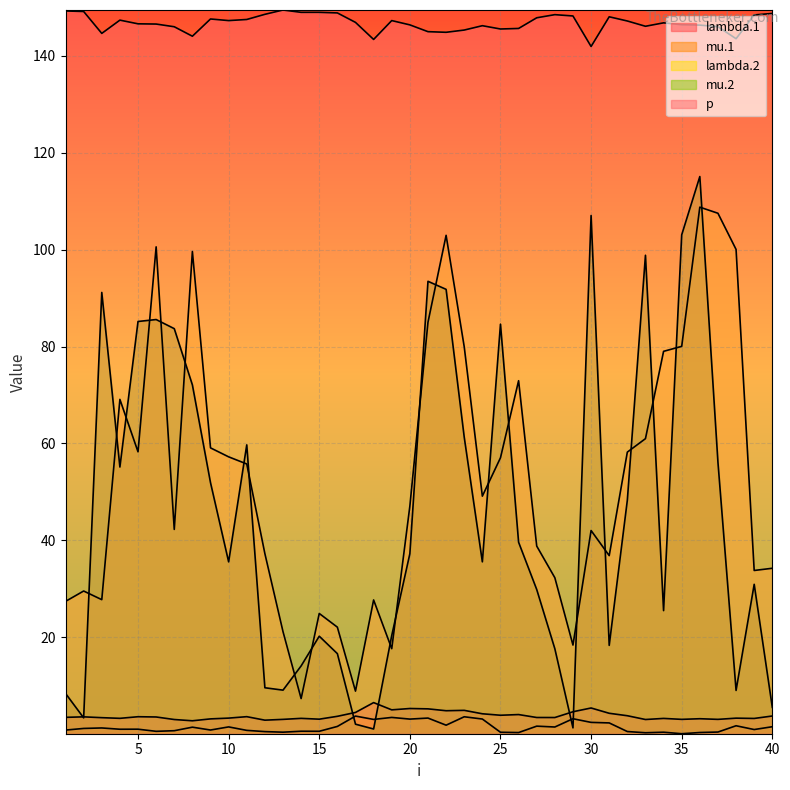

Which has a higher value, 34 or 4?

4